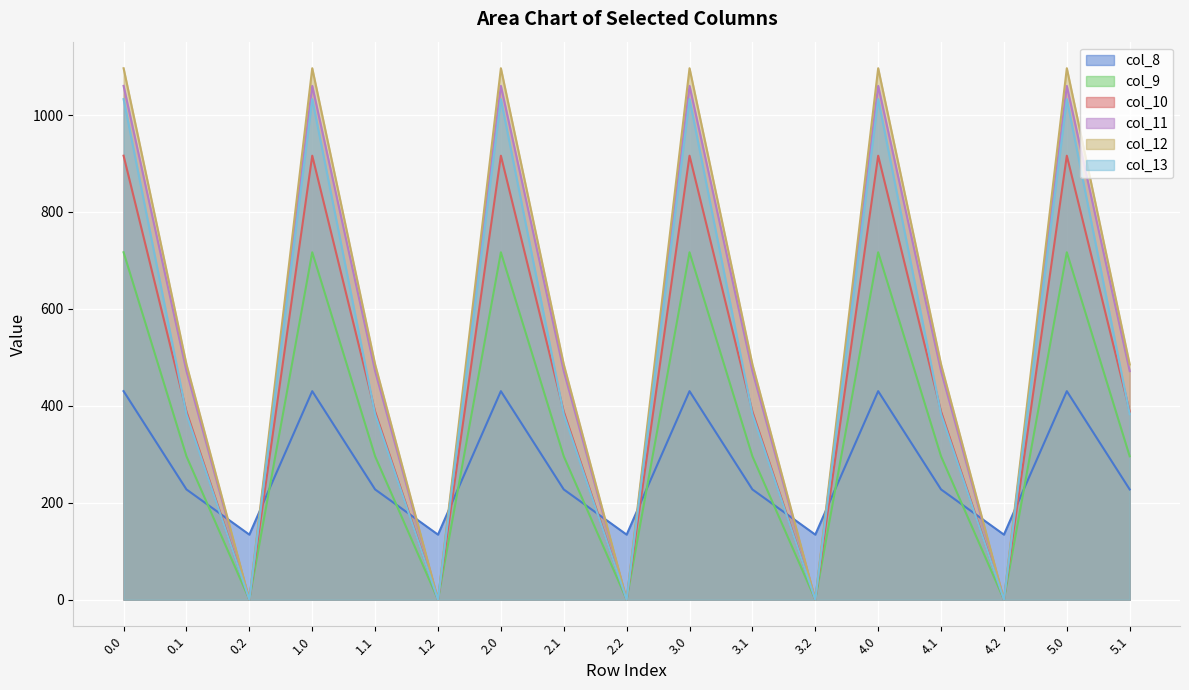

At which category does col_12 reach its first local peak?

1.0